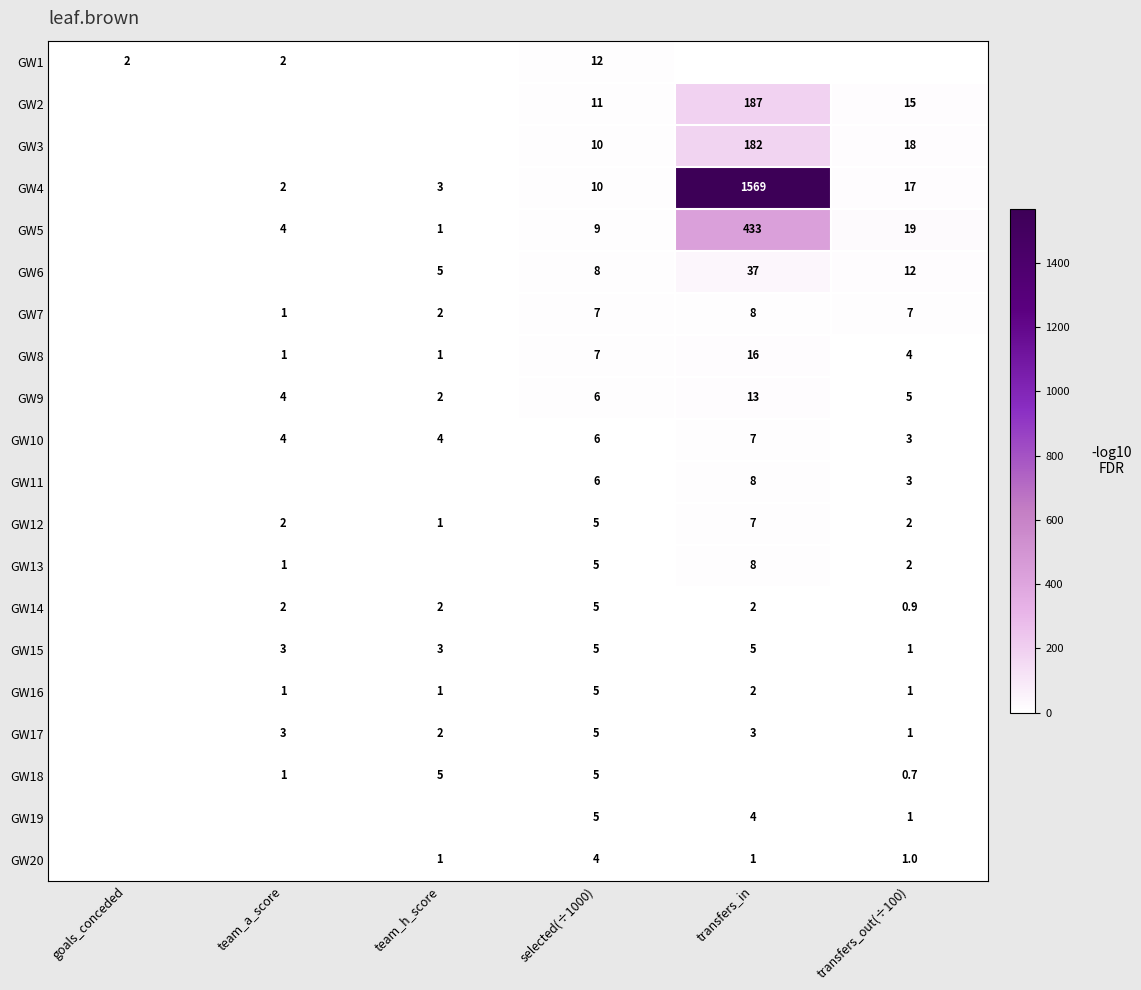

What is the sum of the GW10 values at team_h_score and transfers_in?

11.0